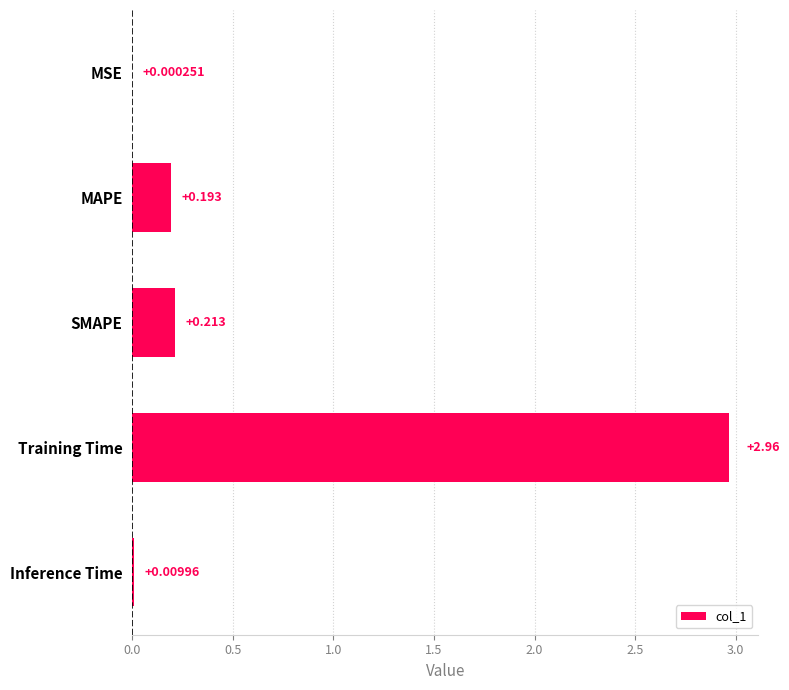

Which category has the highest value across all series?

Training Time